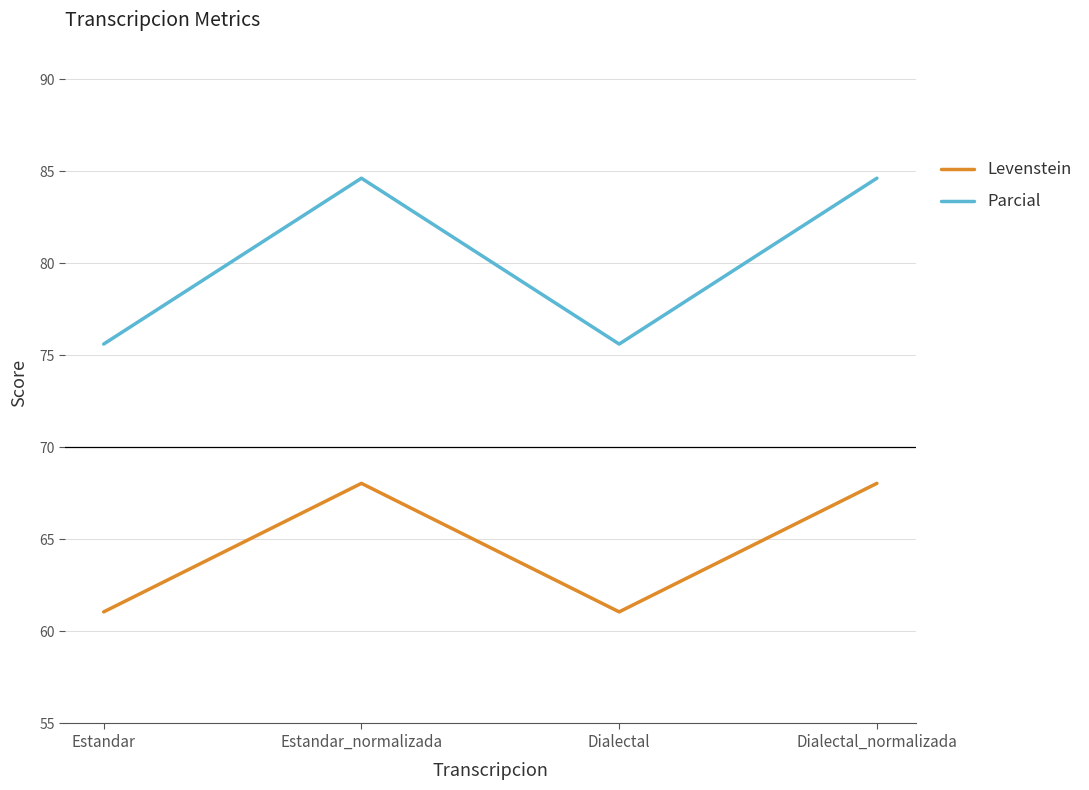

Reading left to right, what are all the values shown in this chart?

Levenstein: 61.1	68.0	61.1	68.0
Parcial: 75.6	84.6	75.6	84.6